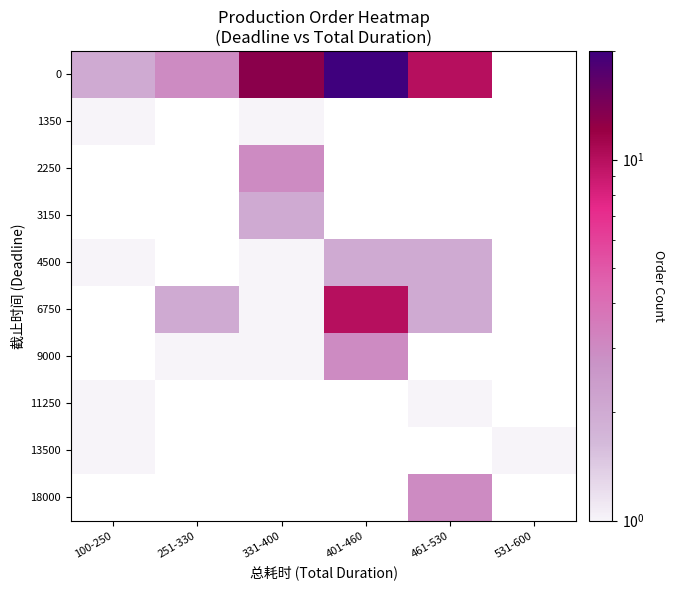

Reading left to right, extract all data points from this chart.

0: 100-250=2	251-330=3	331-400=13	401-460=20	461-530=10	531-600=0
1350: 100-250=1	251-330=0	331-400=1	401-460=0	461-530=0	531-600=0
2250: 100-250=0	251-330=0	331-400=3	401-460=0	461-530=0	531-600=0
3150: 100-250=0	251-330=0	331-400=2	401-460=0	461-530=0	531-600=0
4500: 100-250=1	251-330=0	331-400=1	401-460=2	461-530=2	531-600=0
6750: 100-250=0	251-330=2	331-400=1	401-460=10	461-530=2	531-600=0
9000: 100-250=0	251-330=1	331-400=1	401-460=3	461-530=0	531-600=0
11250: 100-250=1	251-330=0	331-400=0	401-460=0	461-530=1	531-600=0
13500: 100-250=1	251-330=0	331-400=0	401-460=0	461-530=0	531-600=1
18000: 100-250=0	251-330=0	331-400=0	401-460=0	461-530=3	531-600=0